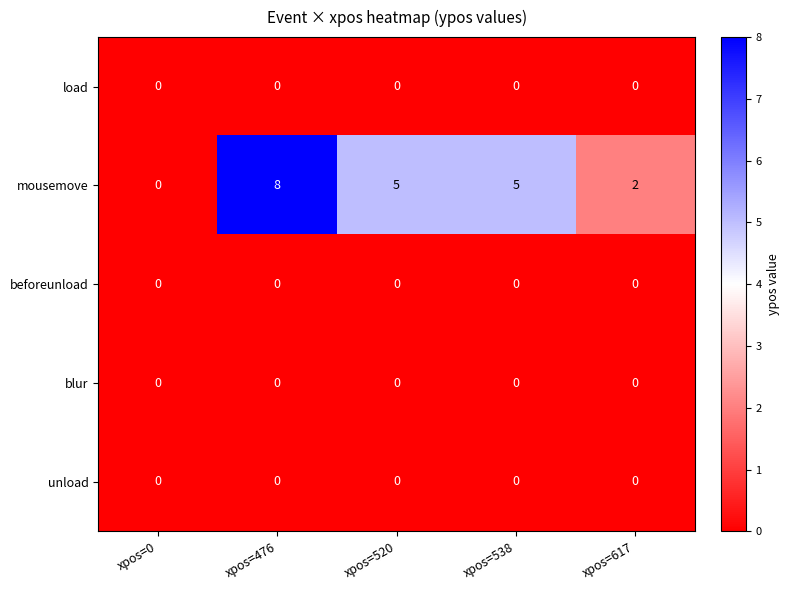

Which category has the highest value in the mousemove series?

xpos=476